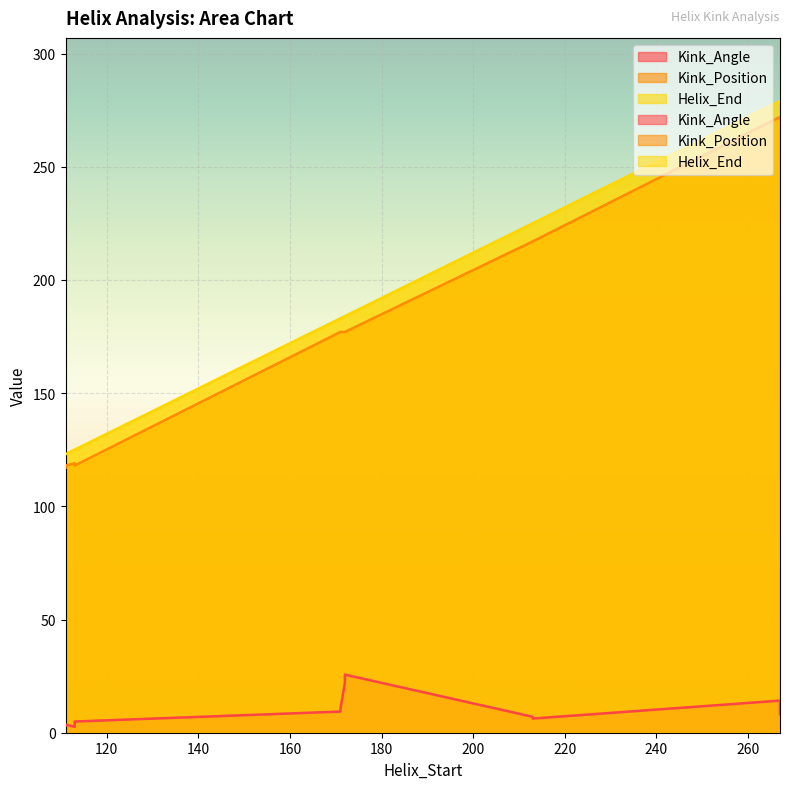

What is the difference between the maximum and minimum values in the Kink_Position series?

155.0